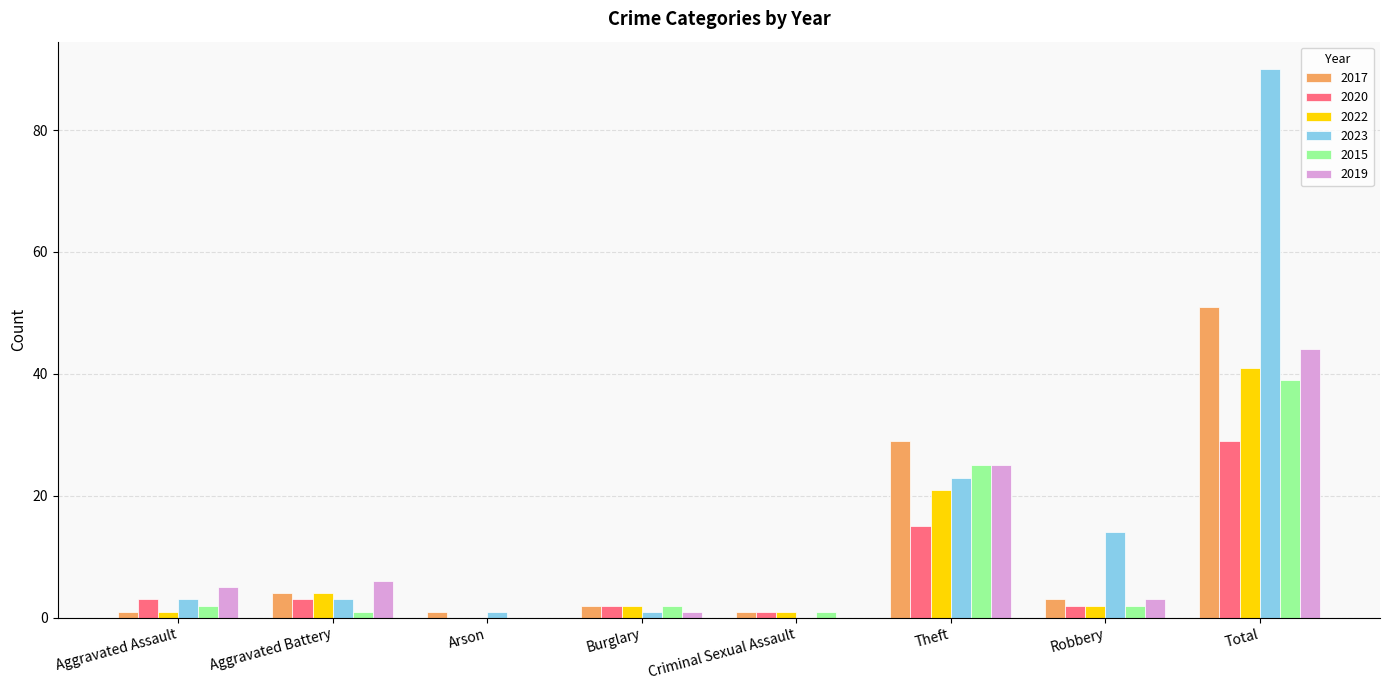

How many groups of bars are there?

8